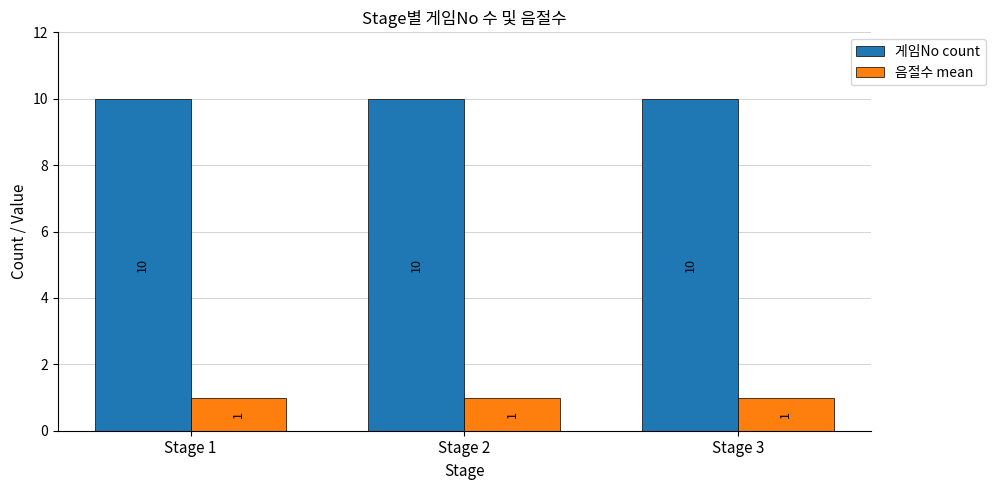

What are all the series names shown in the legend?

게임No count, 음절수 mean